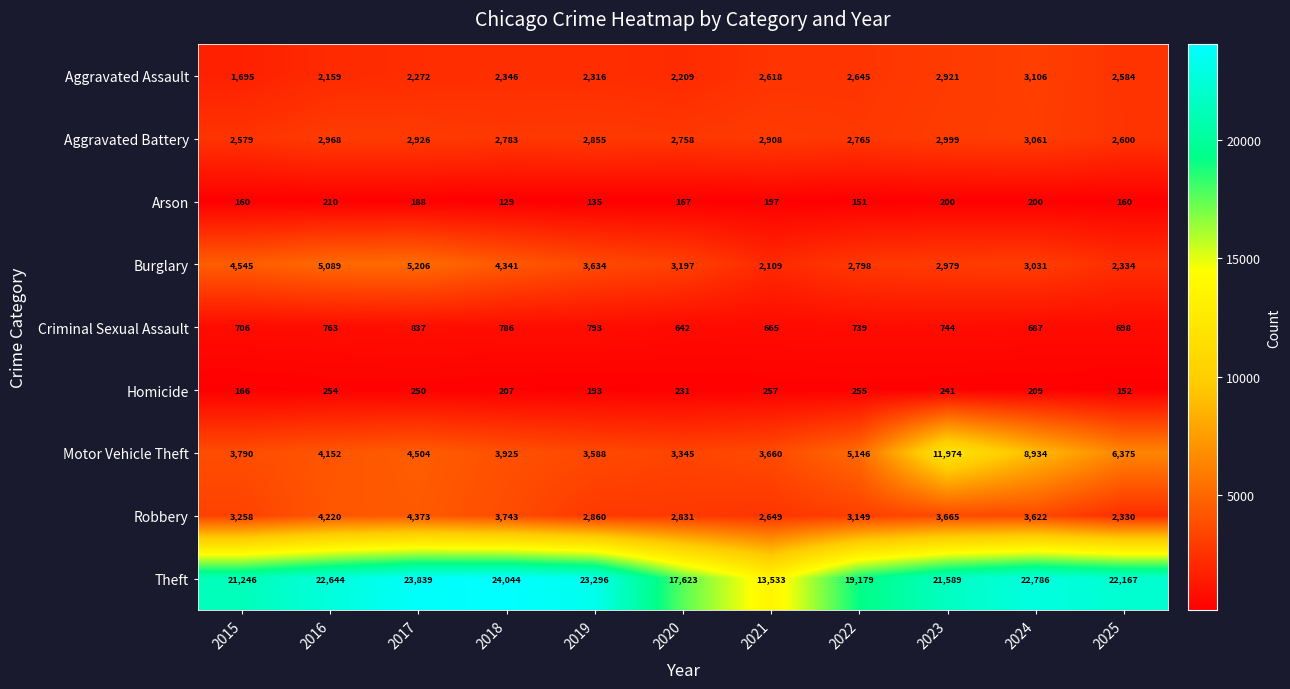

What is the greatest value displayed?

24044